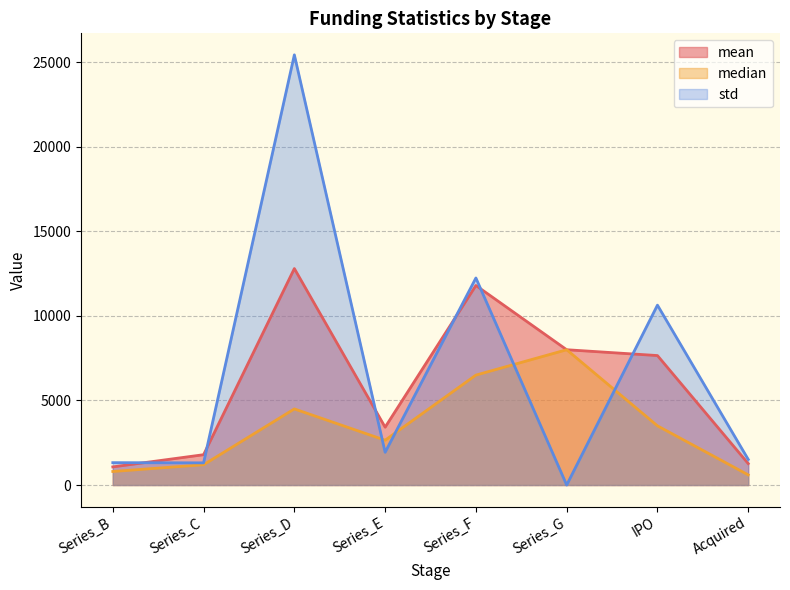

List the series in order of their overall mean, lowest first.

median, mean, std